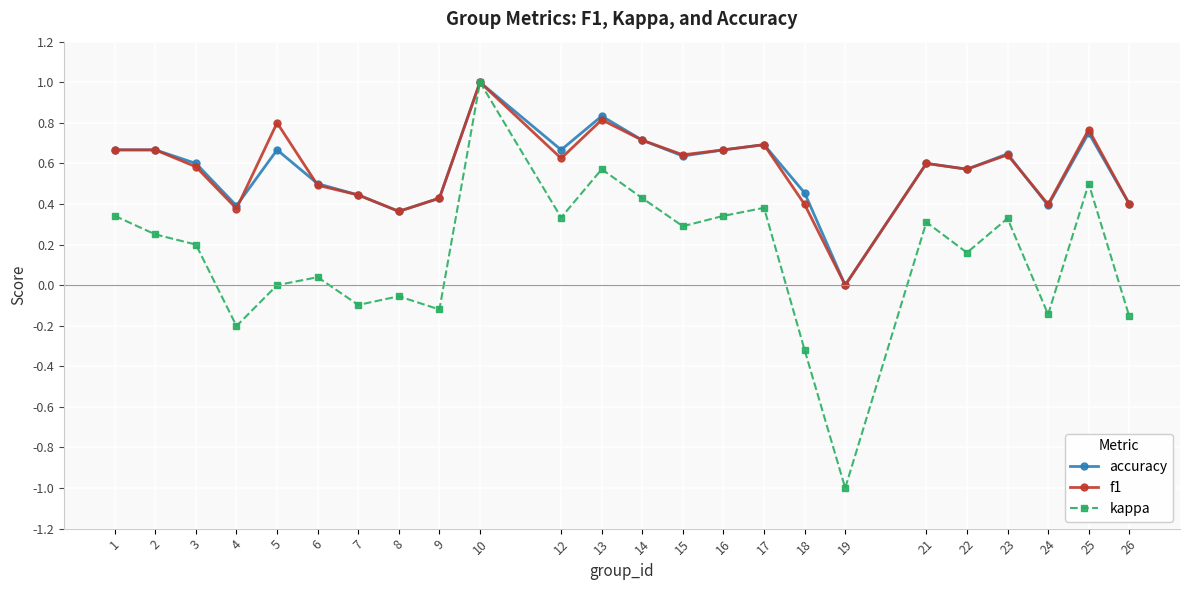

Between 8 and 17, which series saw the biggest shift?

kappa